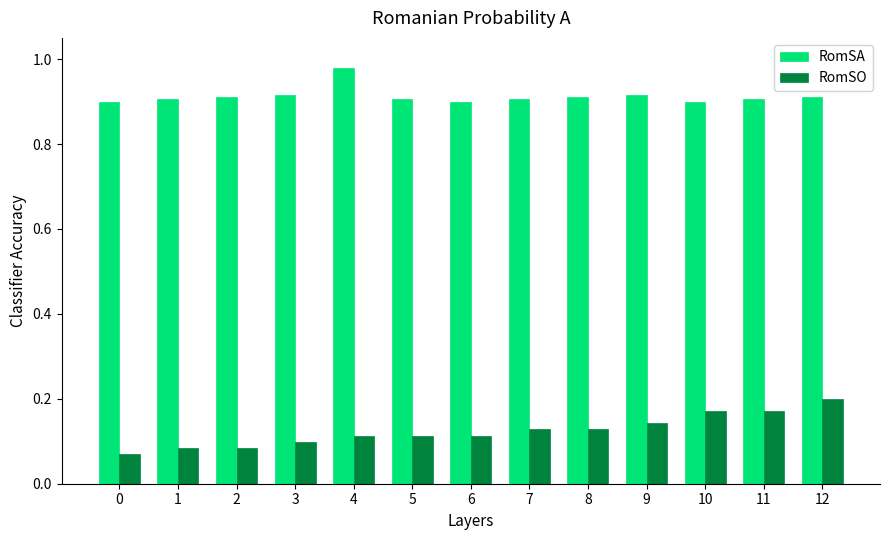

Is it true that RomSA equals 0.9 at 12?

True